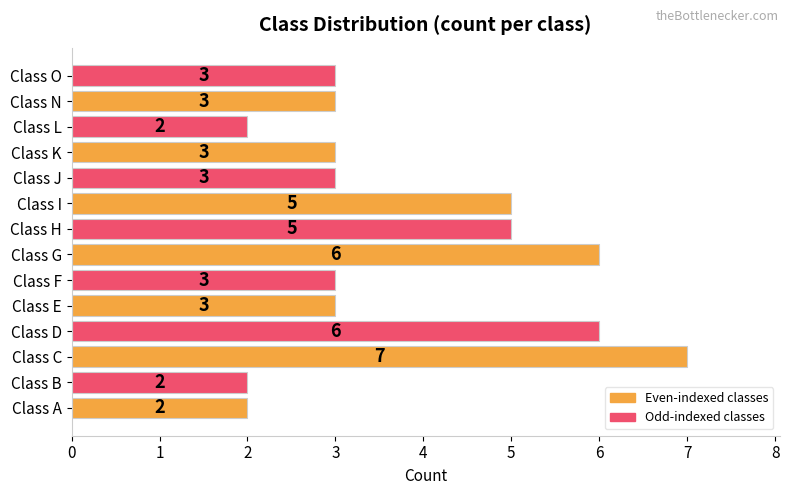

How many values are below 3?

3